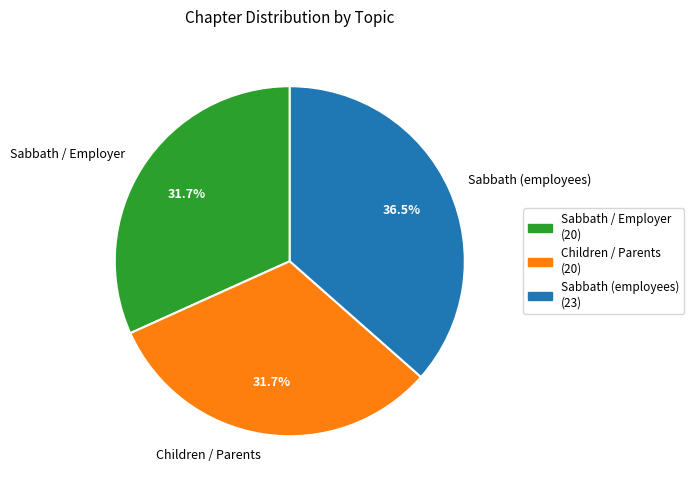

Combined, do Sabbath / Employer and Children / Parents account for over 50%?

Yes